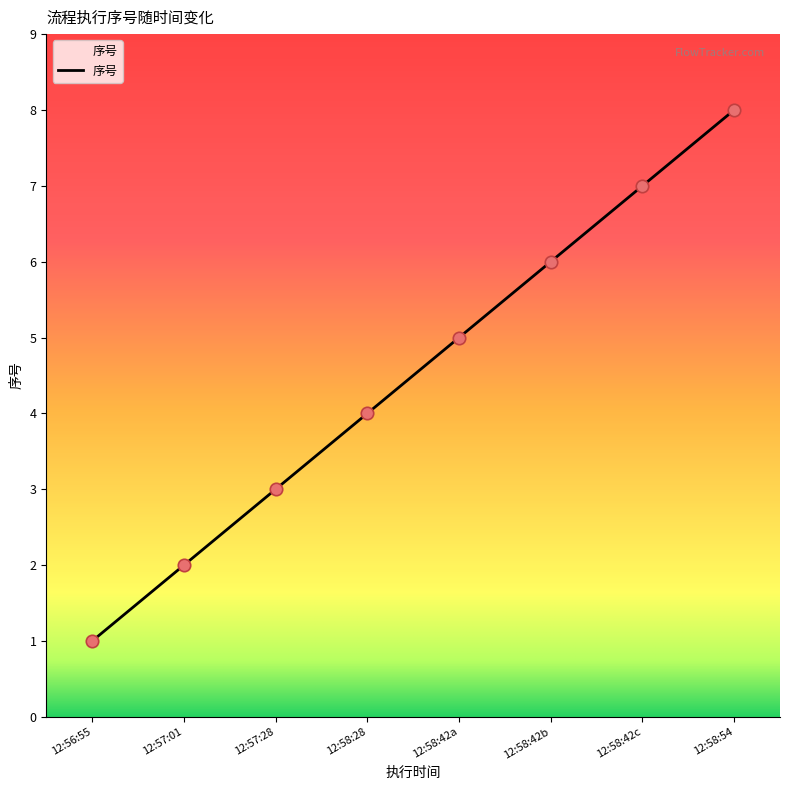

Approximately how many times larger is the value at 12:56:55 compared to 12:57:28?

0.3